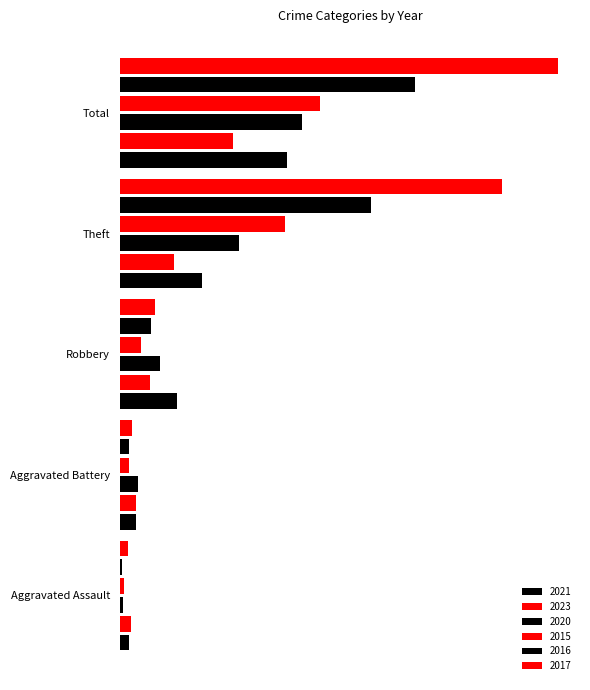

Which series has the widest spread of values?

2017